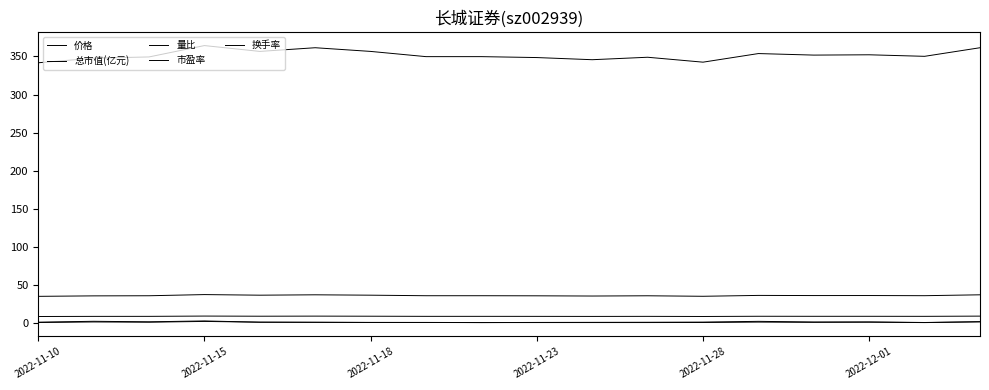

How many lines are shown in the chart?

5